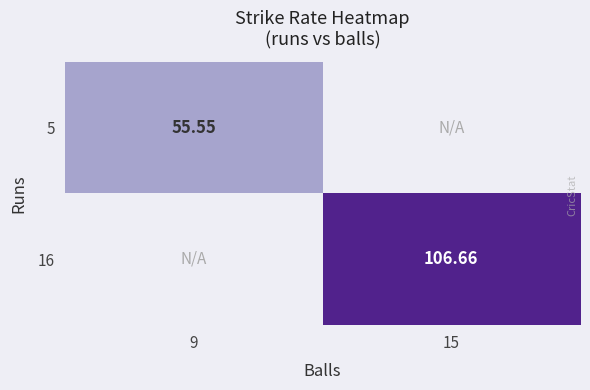

At how many categories does at least one series exceed 71?

1